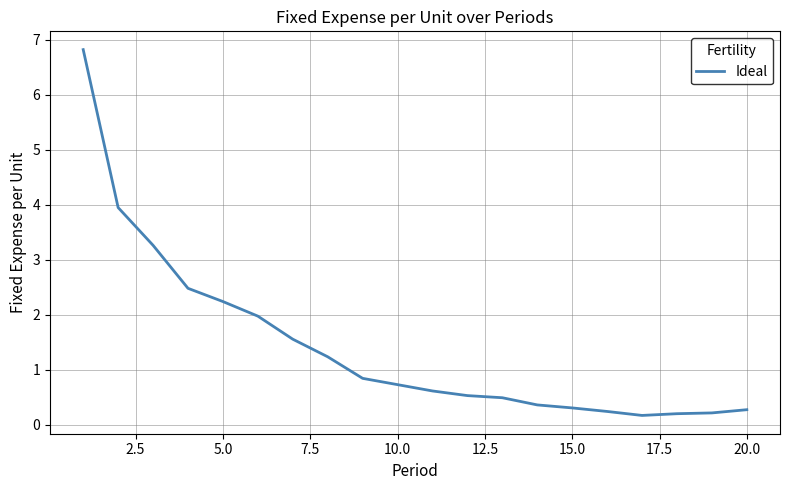

What is the greatest value displayed?

6.8